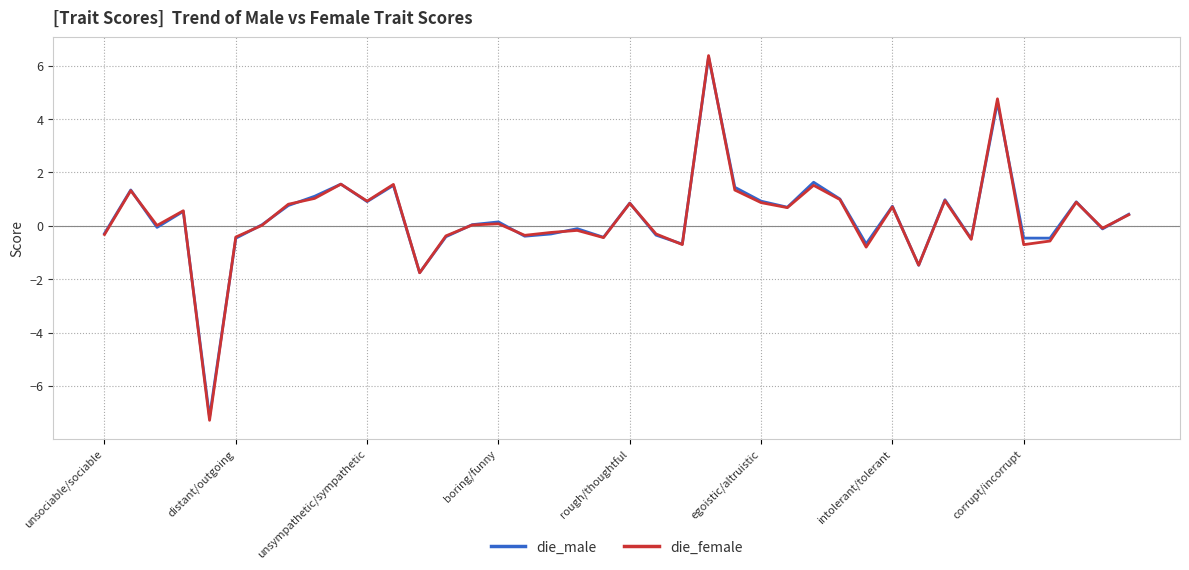

What are all the series names shown in the legend?

die_male, die_female